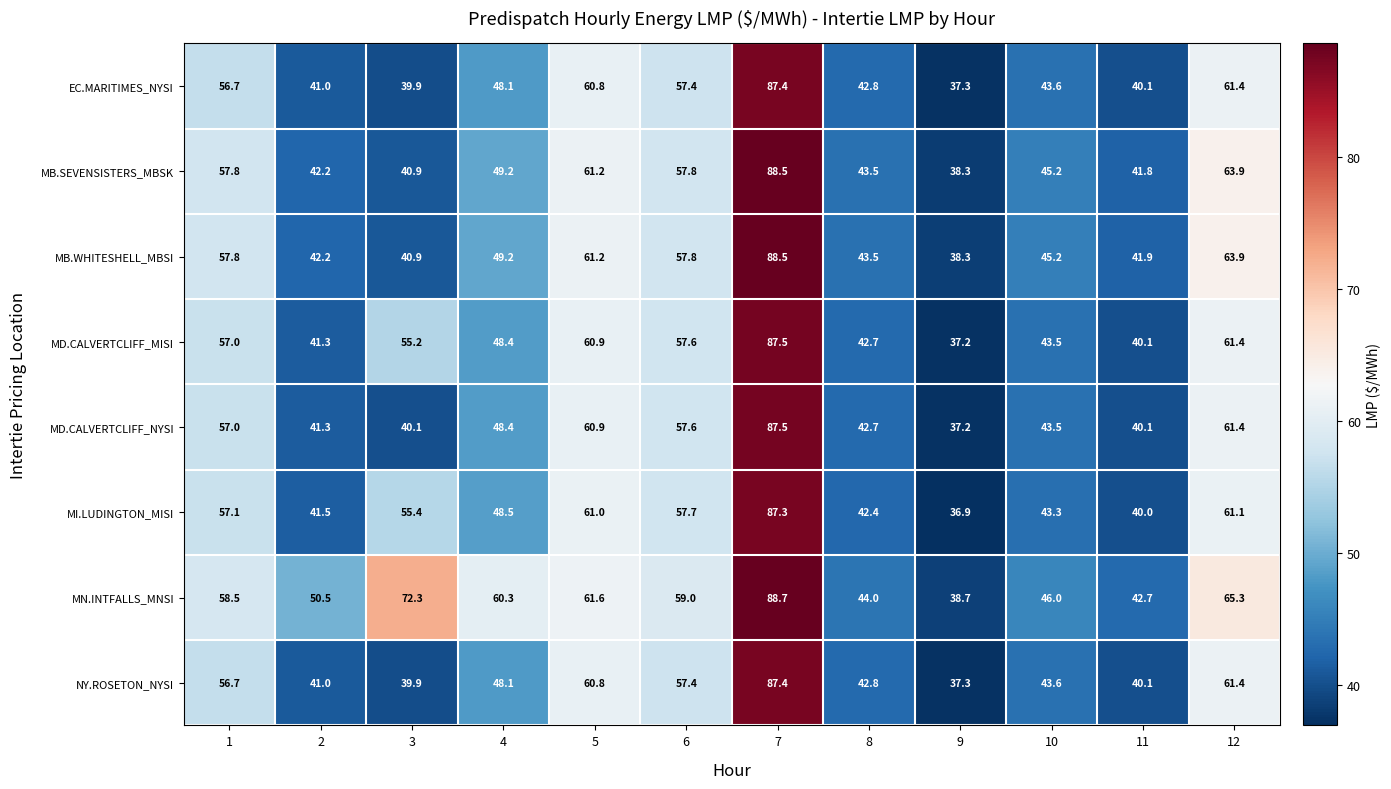

List the labels in order of MI.LUDINGTON_MISI value, largest first.

7, 12, 5, 6, 1, 3, 4, 10, 8, 2, 11, 9